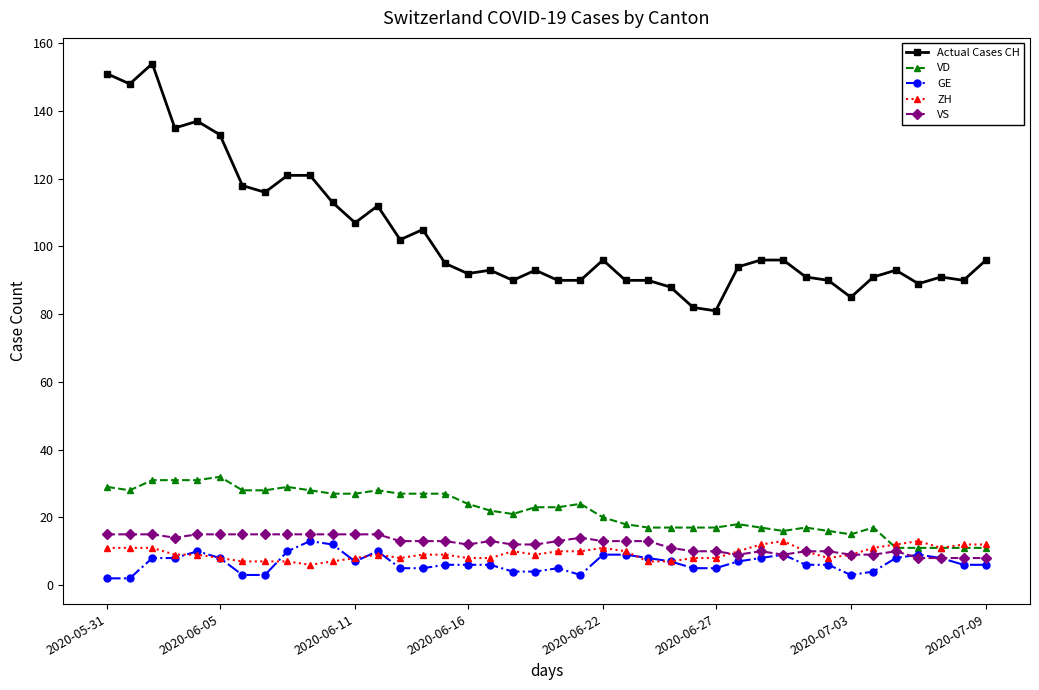

Count the ZH values in the range 8 to 11.

27